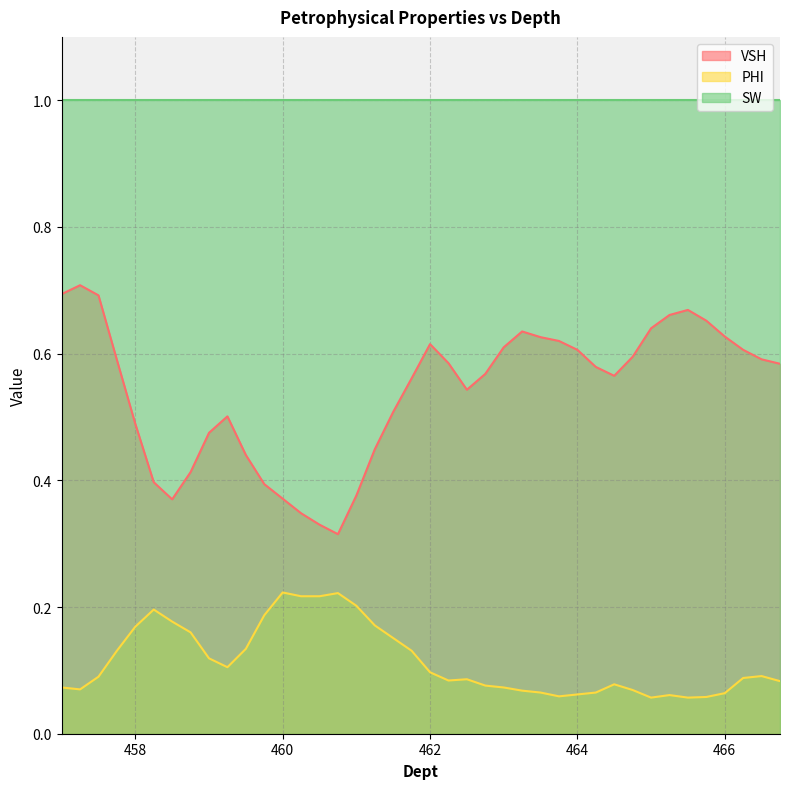

Between 460.0 and 462.75, which series saw the biggest shift?

VSH